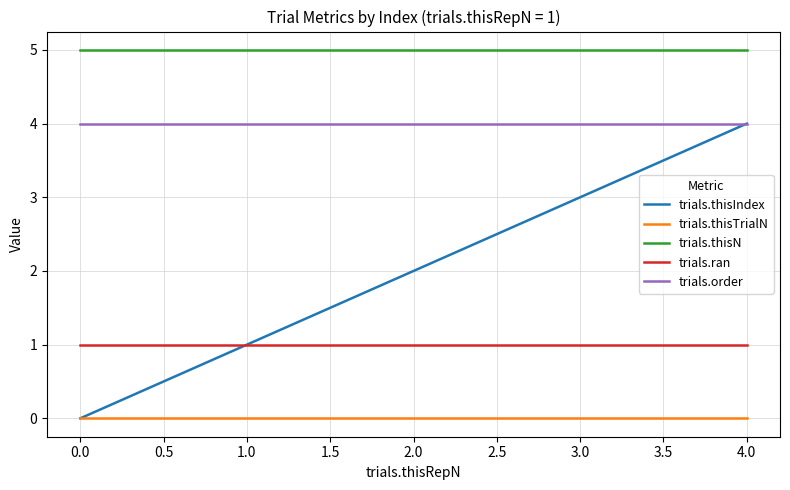

How many distinct data groups are displayed?

5